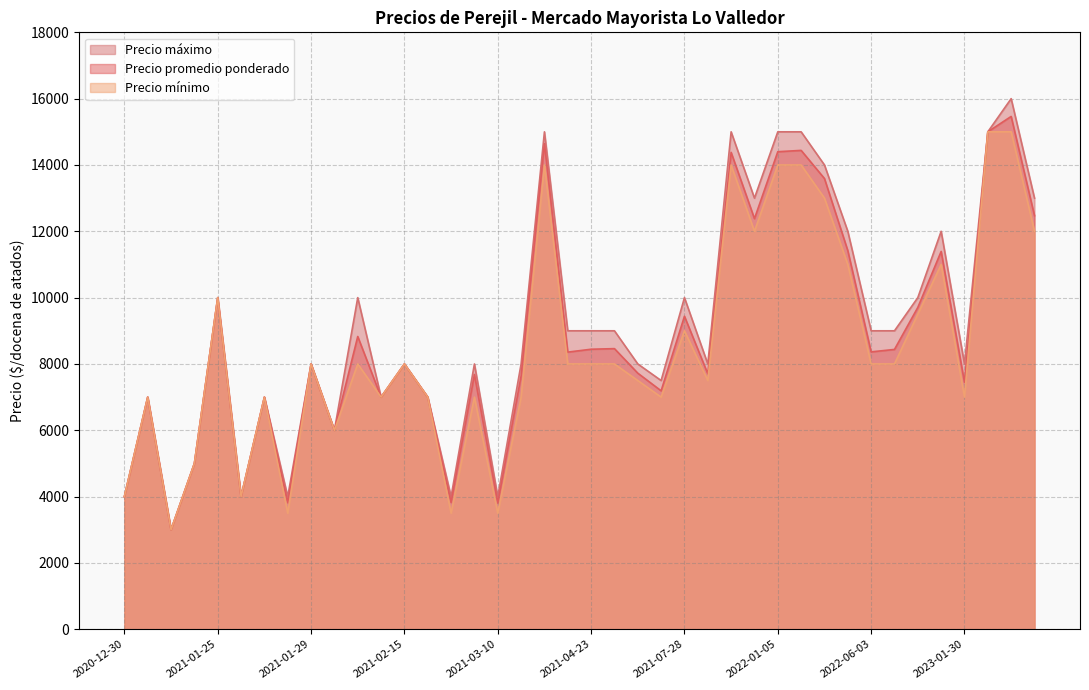

Does the chart have visible grid lines?

Yes